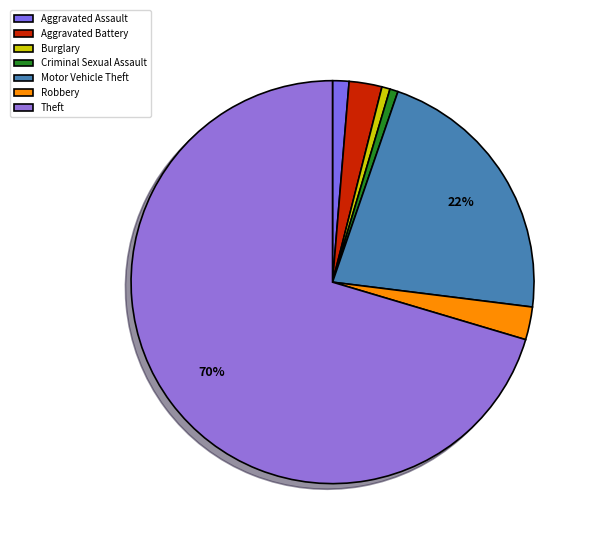

What is the smallest slice in the pie chart?

Burglary